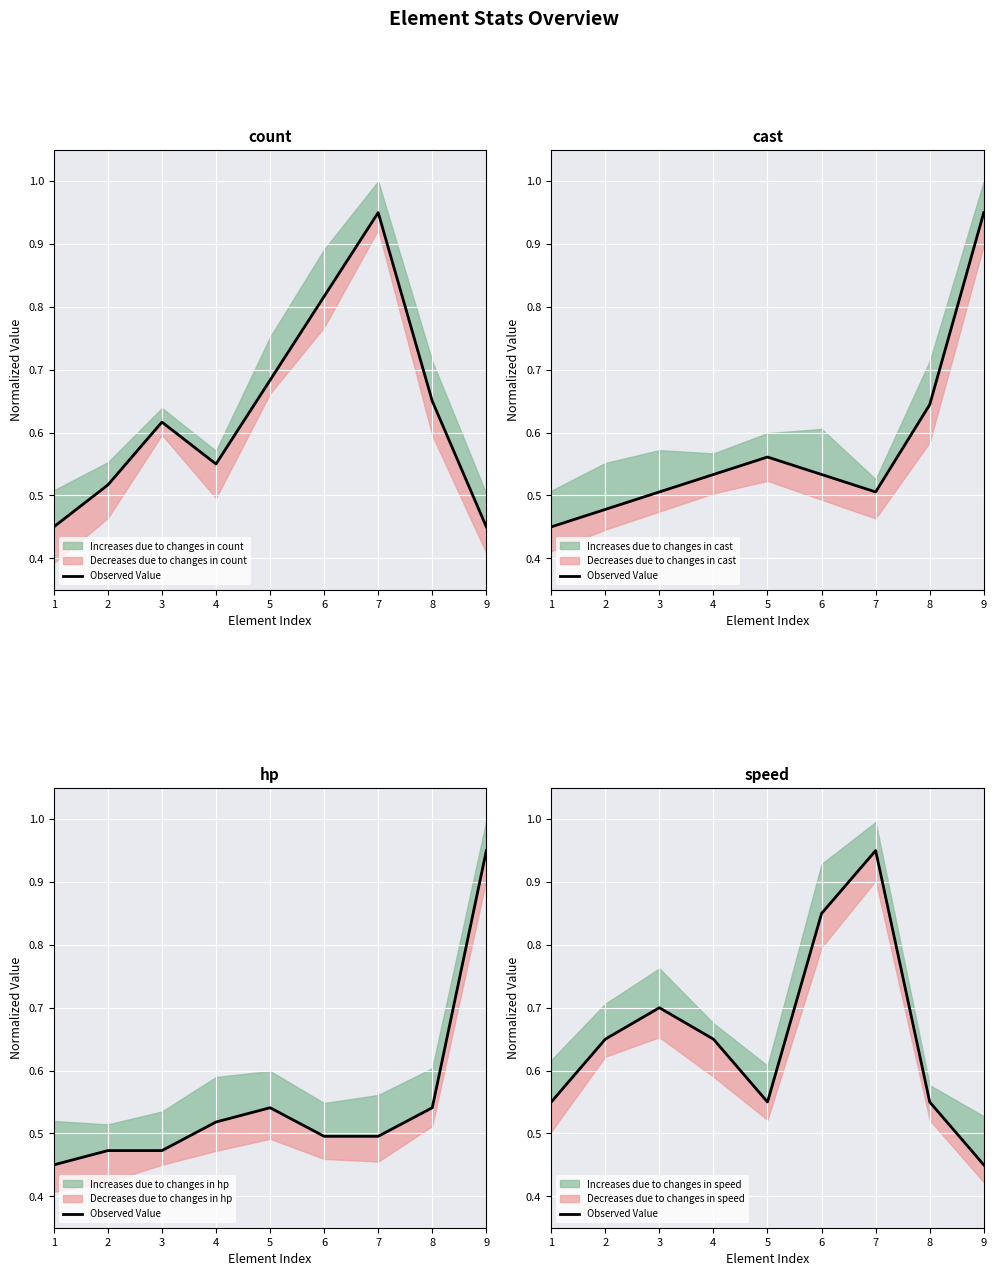

At which category does the chart reach its peak across all series?

7